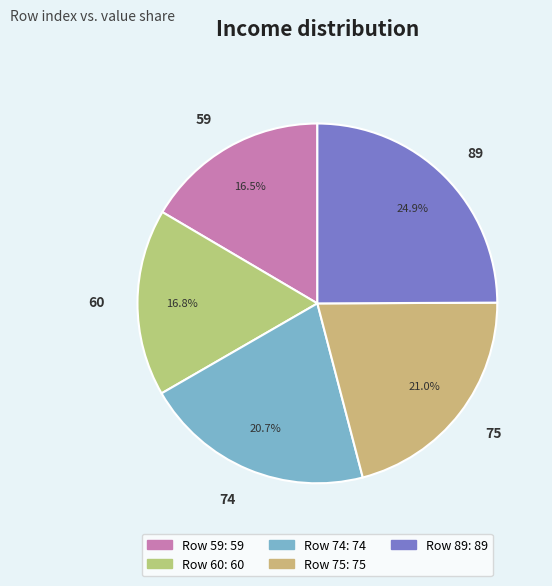

What percentage is the 60 slice, to the nearest percent?

17%